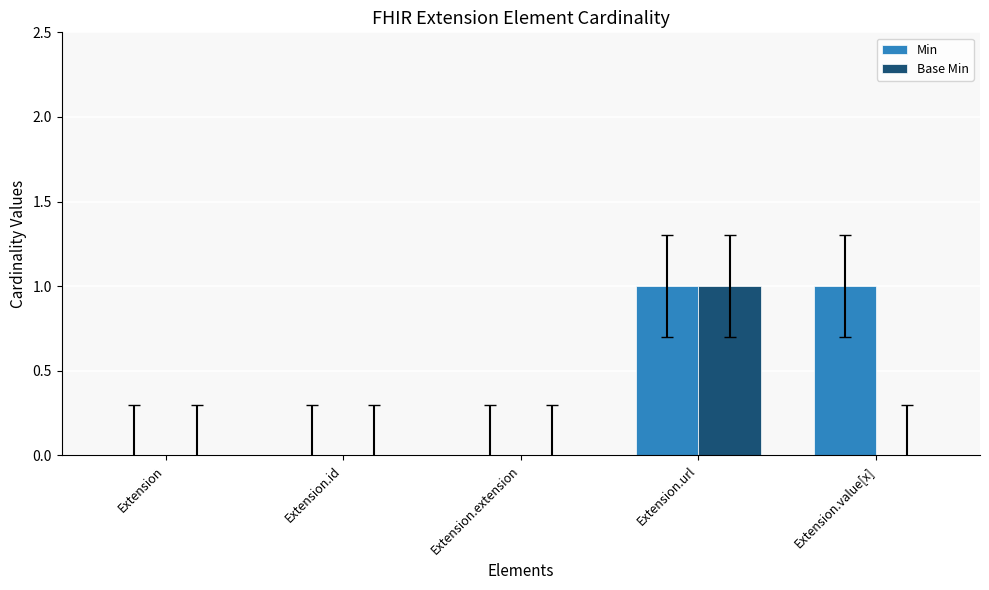

The Min series shows 1 at Extension. True or false?

False